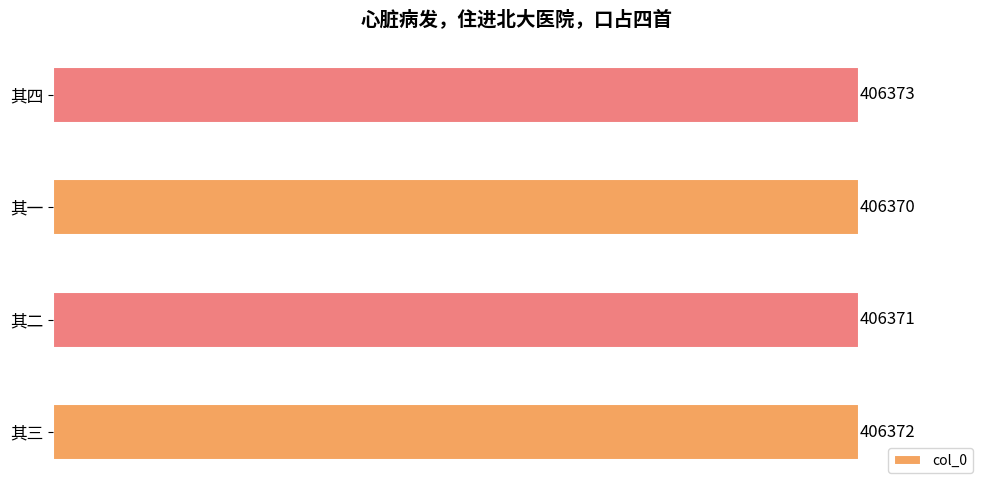

What is the sum of the values at 其三 and 其四?

812745